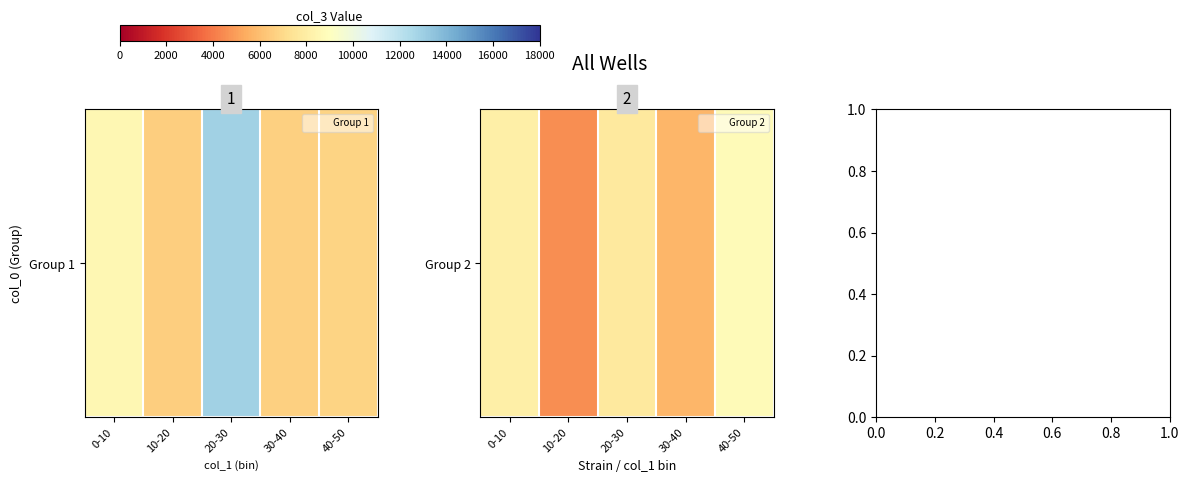

What is the average value?

6981.3